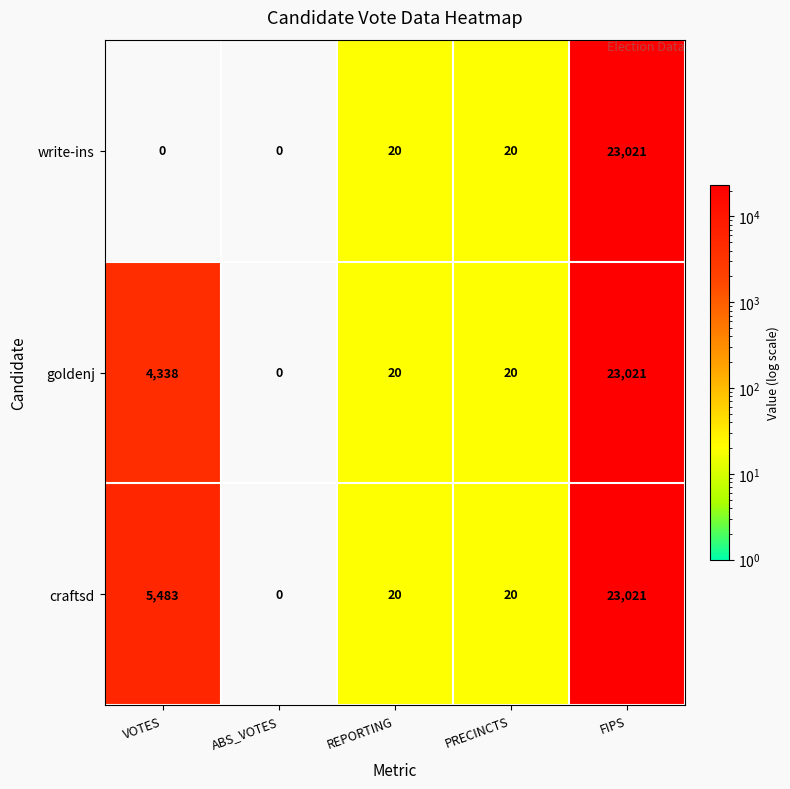

Reading left to right, extract all data points from this chart.

write-ins: 0	0	20	20	23021
goldenj: 4338	0	20	20	23021
craftsd: 5483	0	20	20	23021